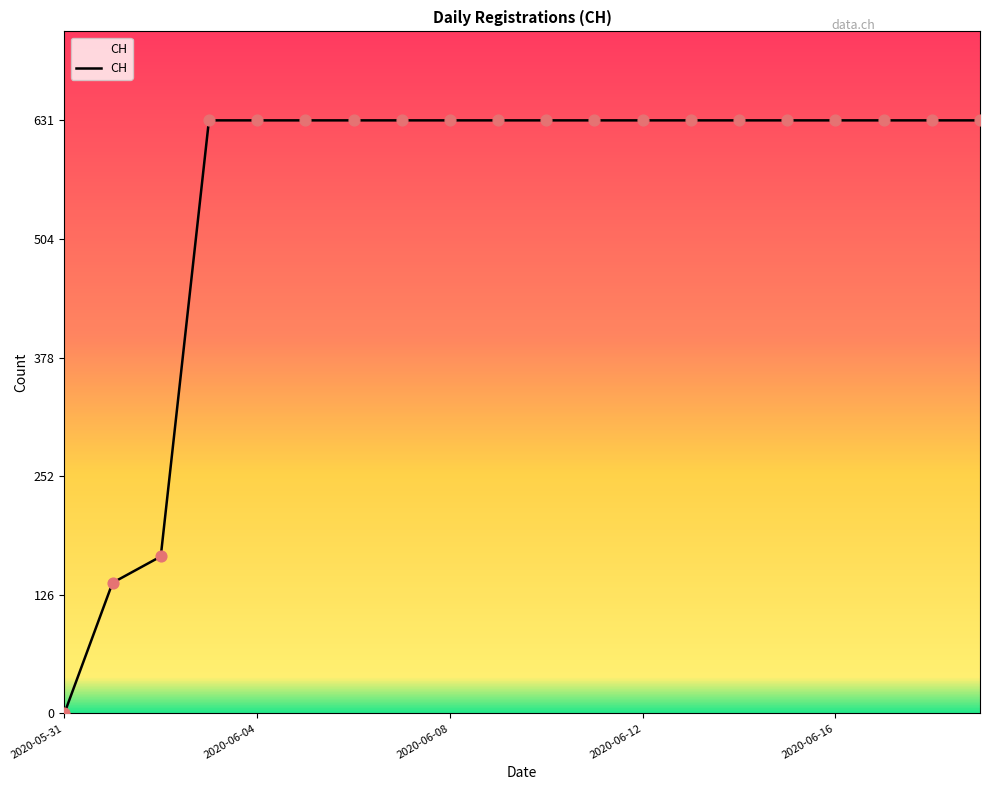

What is the difference between the maximum and minimum values?

631